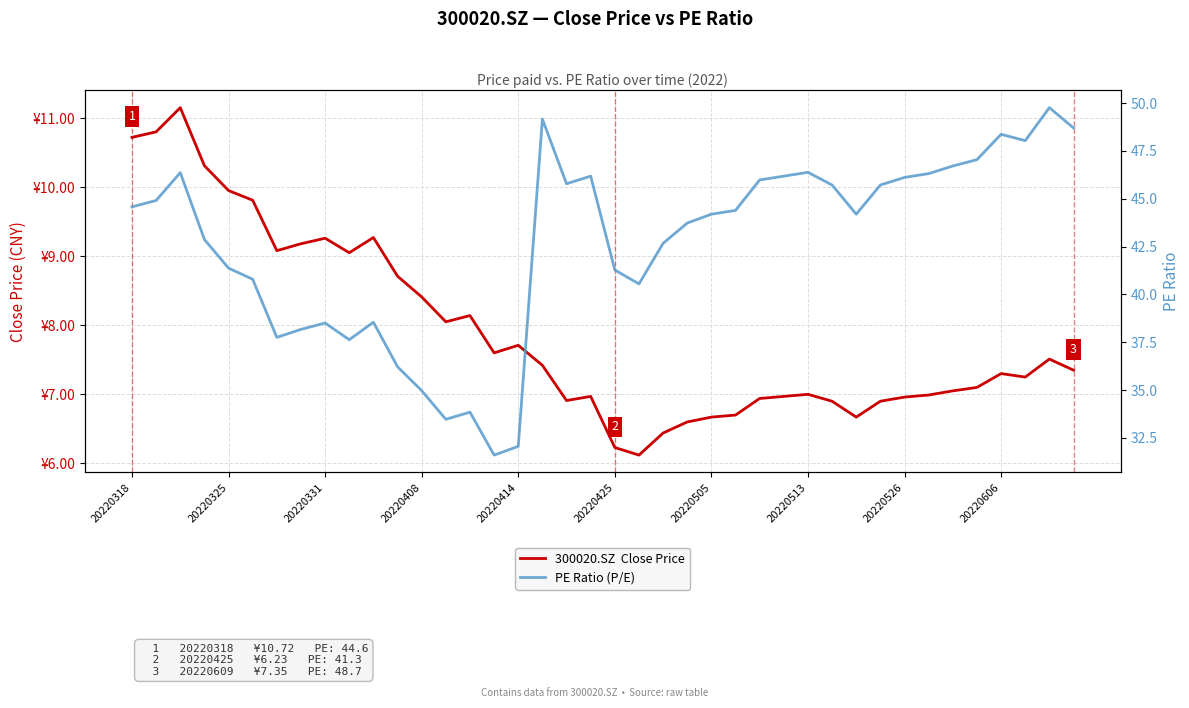

What position from the right is 31?

9